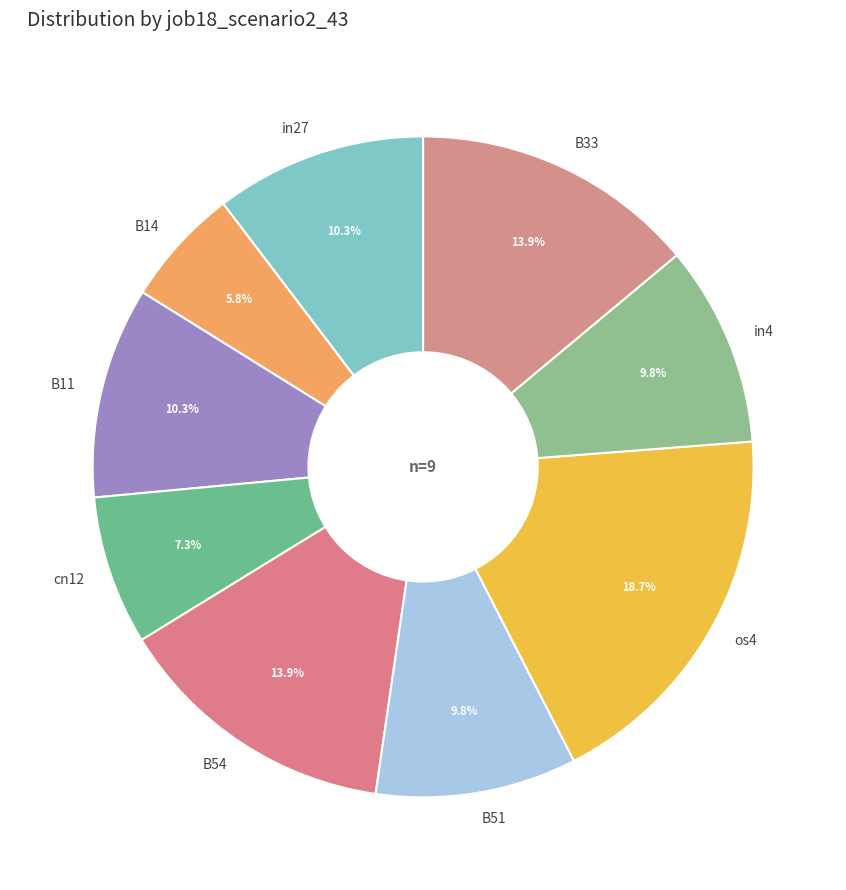

Does cn12 account for over 50% of the chart?

No